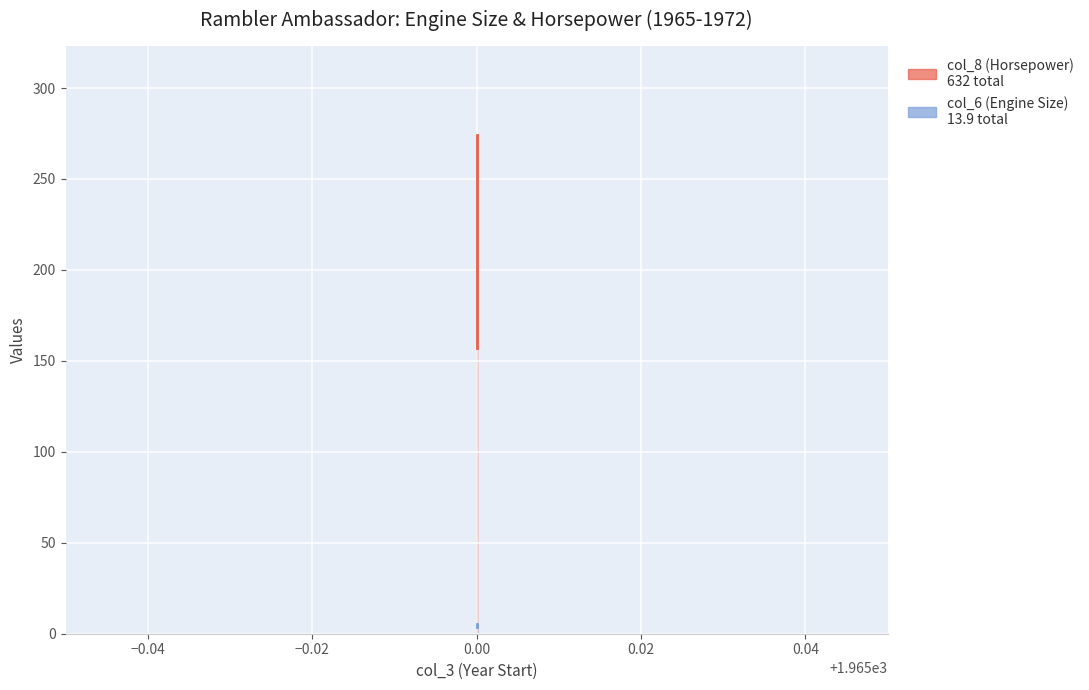

What is the greatest value displayed?

274.0